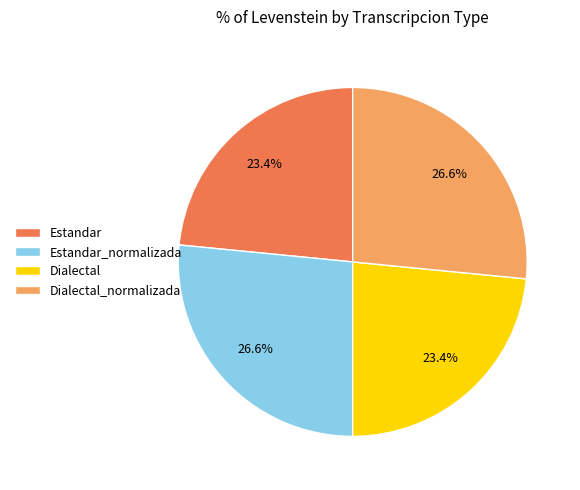

Does Dialectal_normalizada account for over 50% of the chart?

No